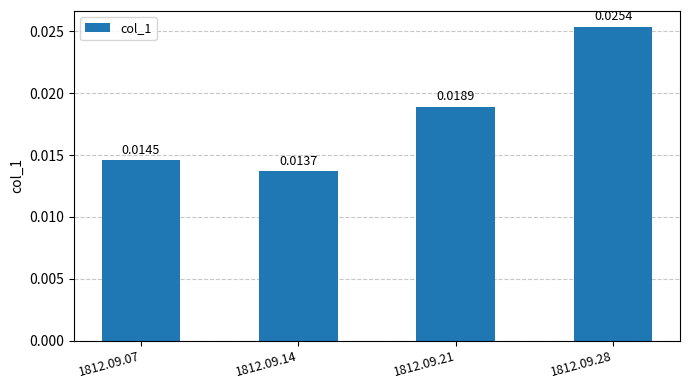

Which has a higher value, 1812.09.21 or 1812.09.14?

1812.09.21